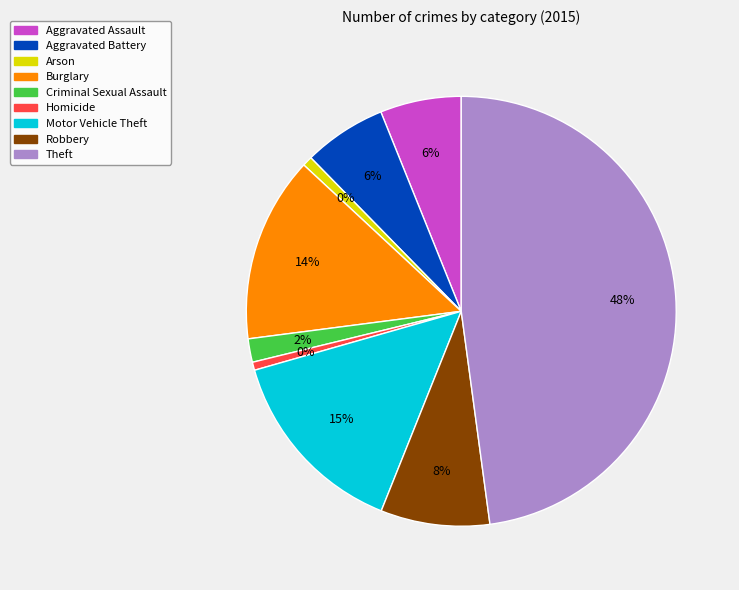

What is the total percentage of Motor Vehicle Theft and Homicide?

15.1%